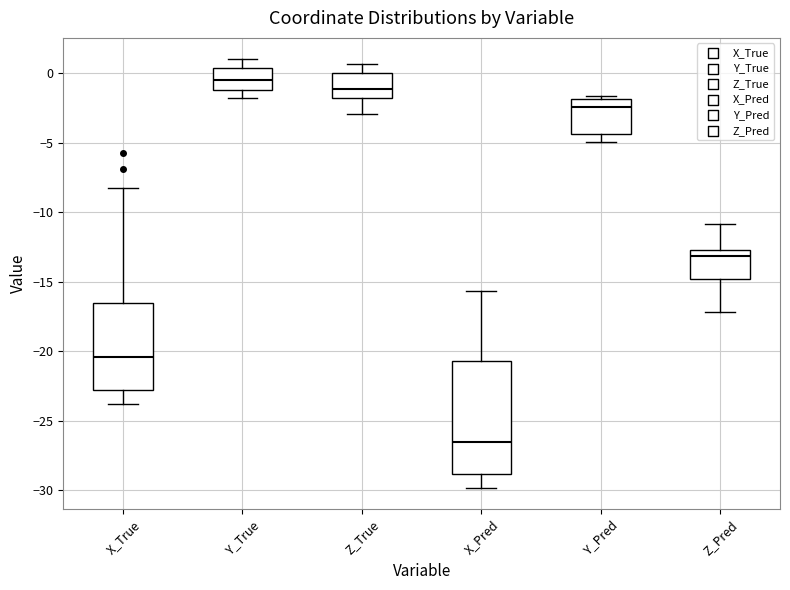

Which box's median line is the lowest?

X_Pred